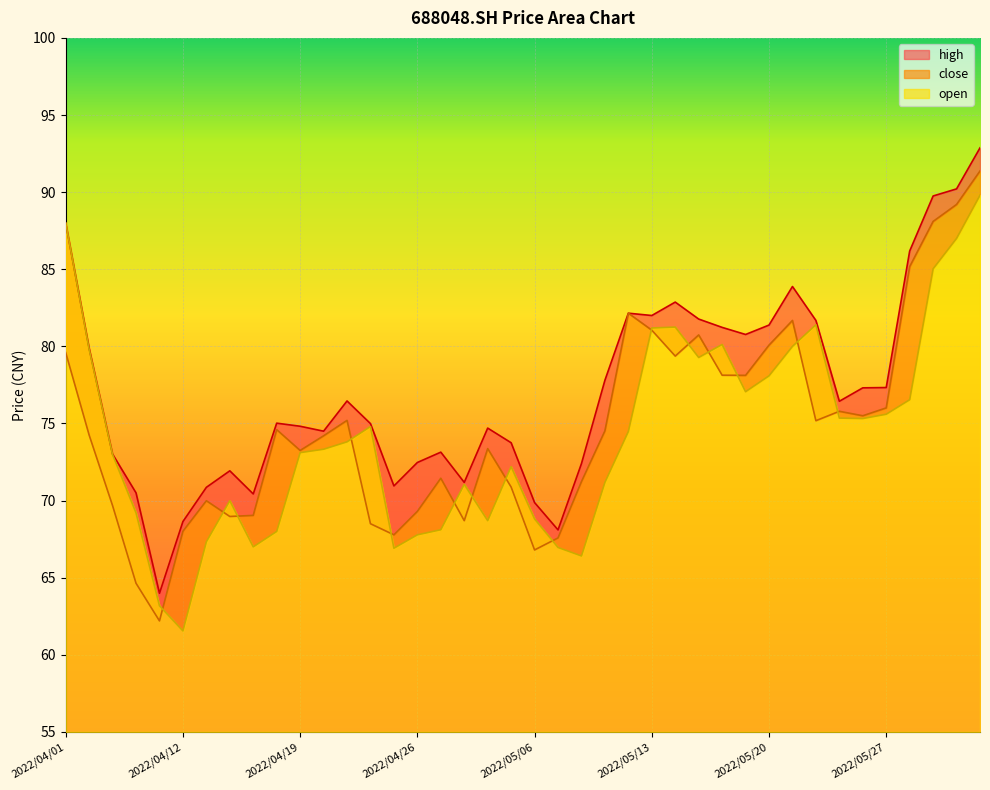

The close series shows 41.6 at 2022/04/29. True or false?

False